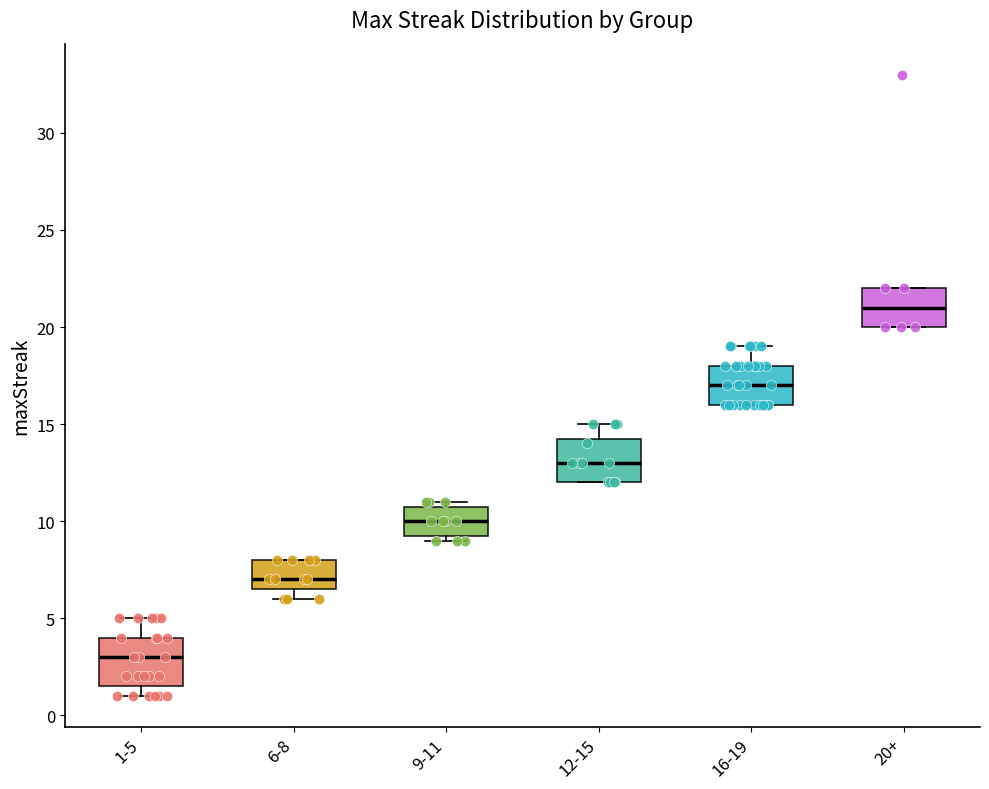

Reading left to right, read every box against the y-axis: the position of its median line, the range the box covers, and the ends of its whiskers. The values are not printed on the chart, so give them approximately, as read against the axis.

1-5: median 3.0, box 1.5 to 4.0, whiskers 1.0 to 5.0
6-8: median 7.0, box 6.5 to 8.0, whiskers 6.0 to 8.0
9-11: median 10.0, box 9.5 to 11.0, whiskers 9.0 to 11.0 (just above the box's upper edge)
12-15: median 13.0, box 12.0 to 14.5, whiskers 12.0 to 15.0
16-19: median 17.0, box 16.0 to 18.0, whiskers 16.0 to 19.0
20+: median 21.0, box 20.0 to 22.0, whiskers 20.0 to 22.0